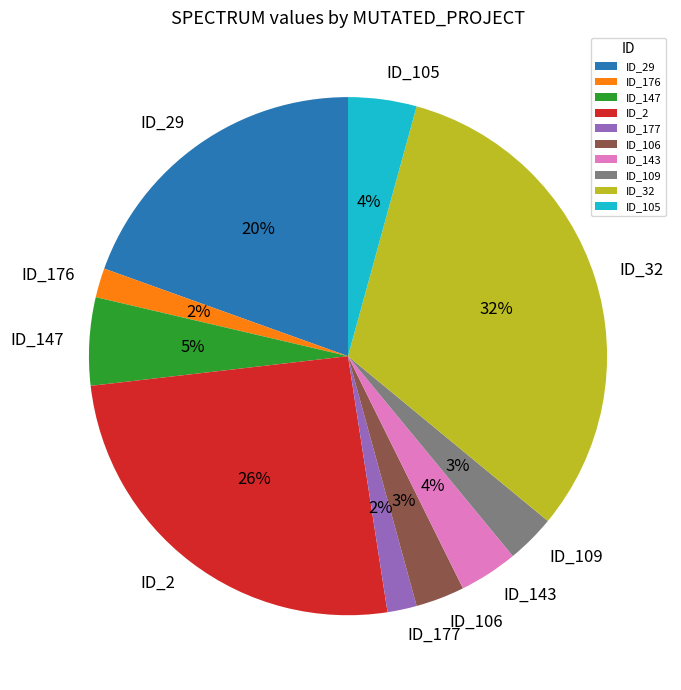

Which category has the biggest portion of the pie?

ID_32